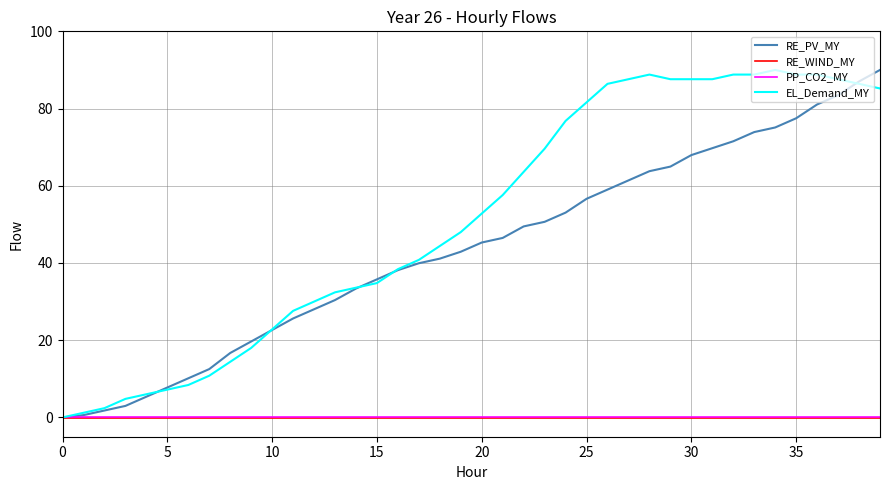

Which series has the largest total across all categories?

EL_Demand_MY